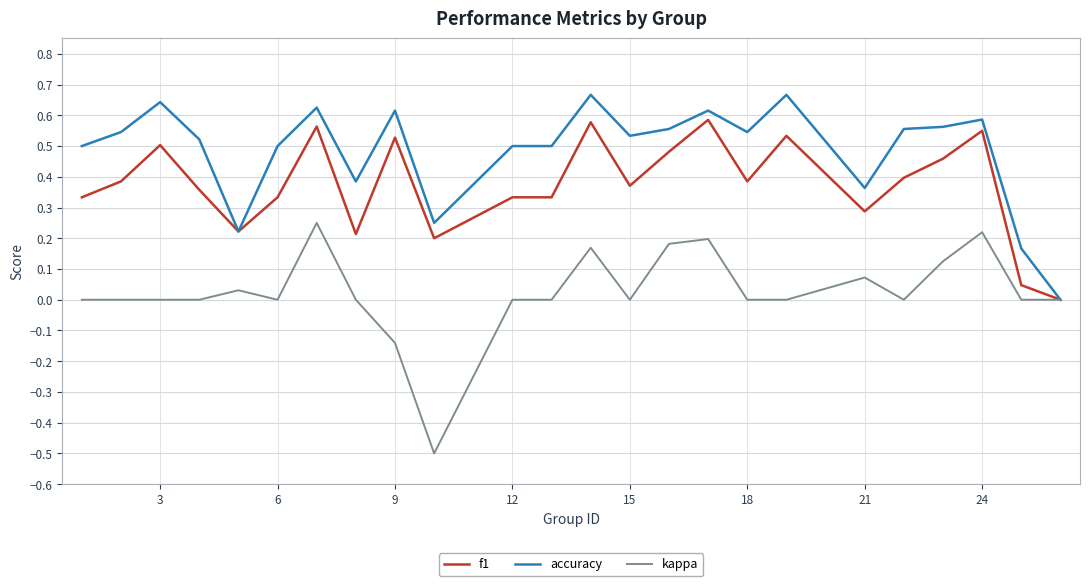

Rank the series by their maximum value, from lowest to highest.

kappa, f1, accuracy